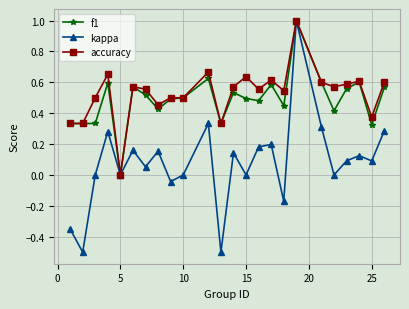

Count the number of data series in this chart.

3